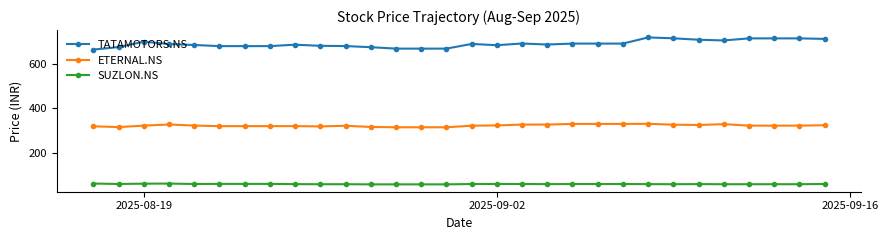

List the series in order of their overall mean, highest first.

TATAMOTORS.NS, ETERNAL.NS, SUZLON.NS